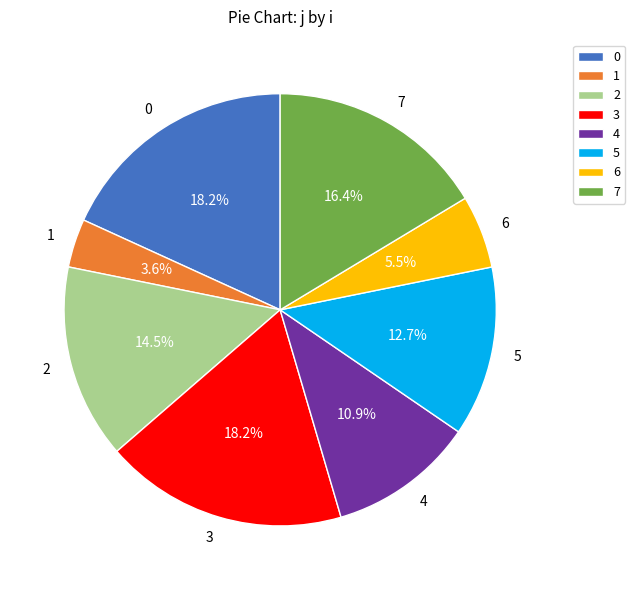

To the nearest percent, what is the difference between the 0 and 7 slice percentages?

2%